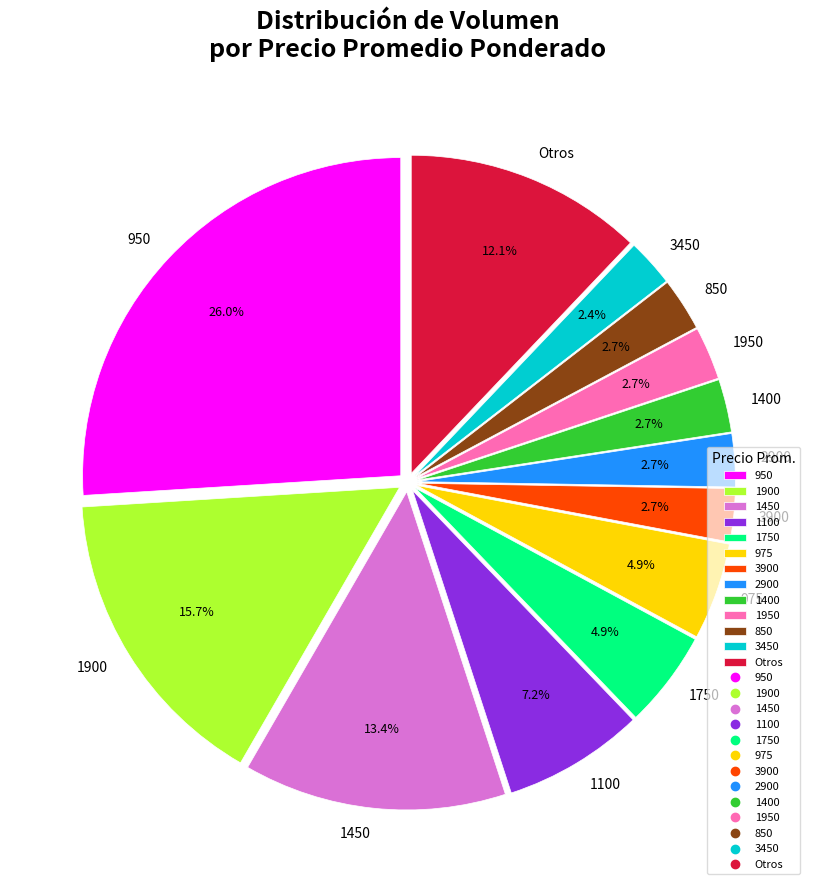

To the nearest percent, what percentage of the pie is 1900?

16%